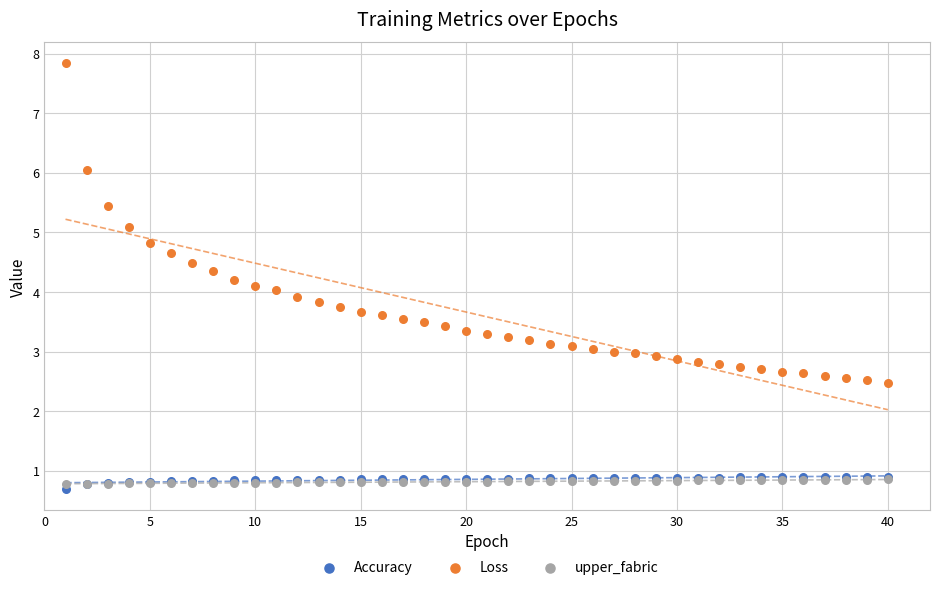

In the upper_fabric series, what Y value is closest to 0?

0.8